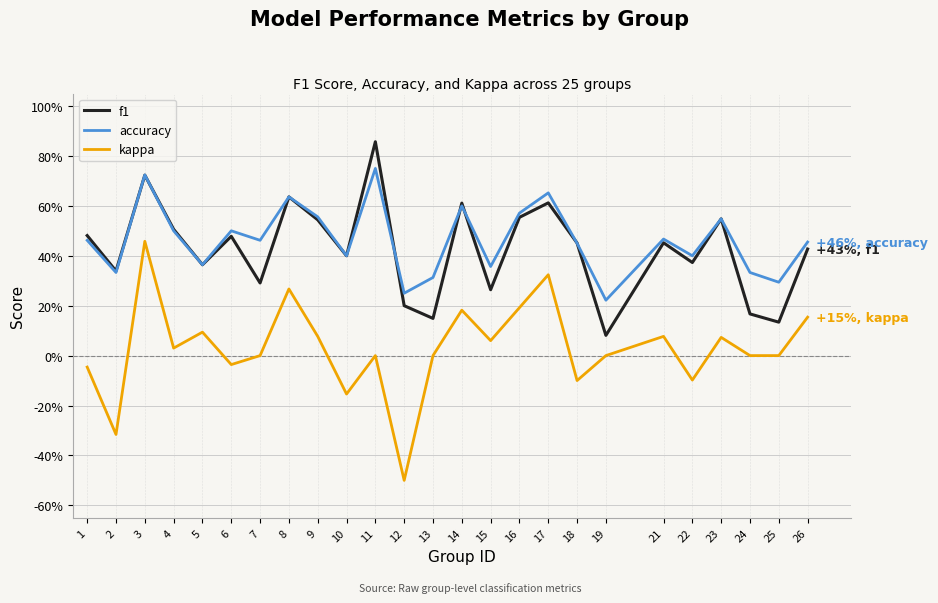

Does the chart display data point markers on the line(s)?

No